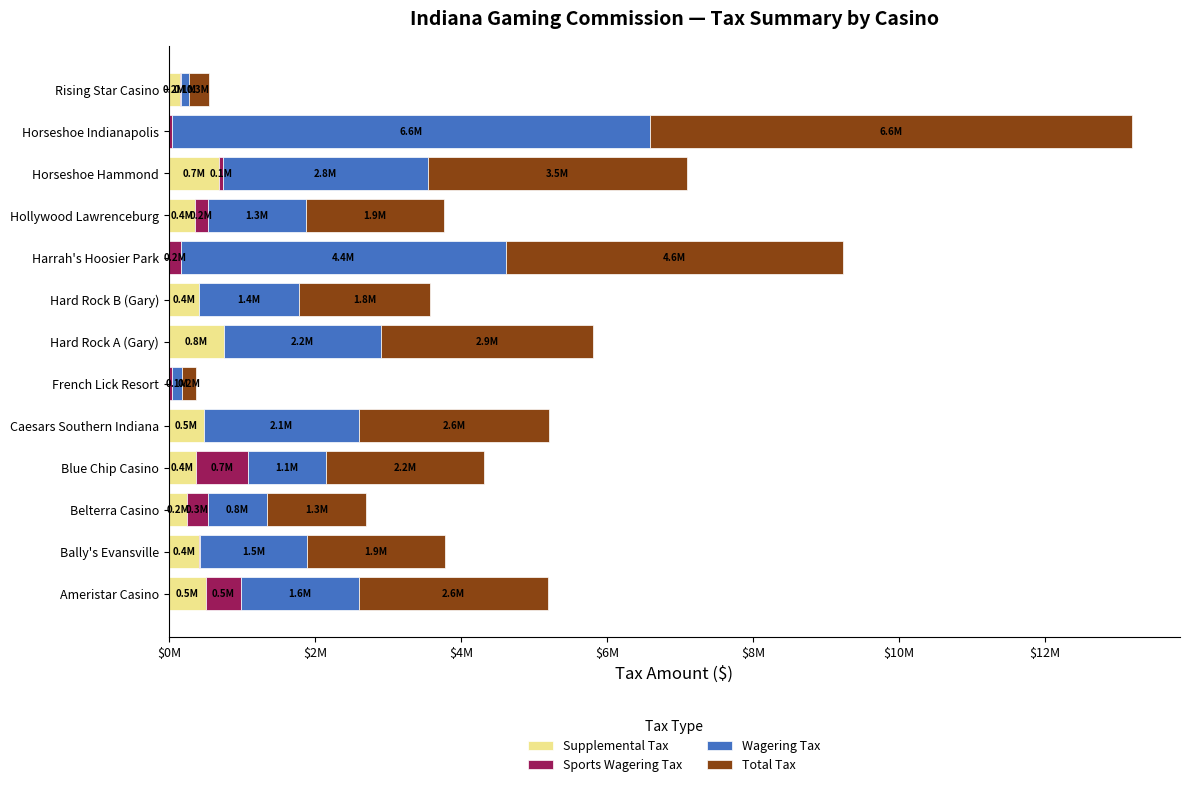

What are all the series names shown in the legend?

Supplemental Tax, Sports Wagering Tax, Wagering Tax, Total Tax